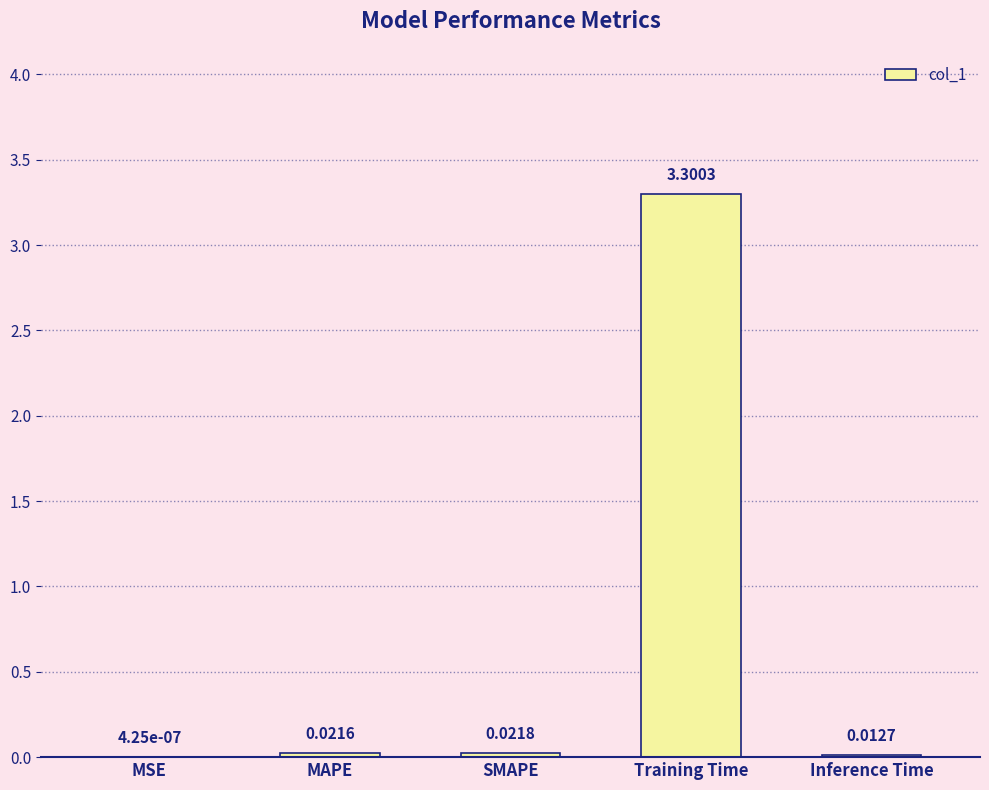

What is the change in value from SMAPE to Training Time?

+3.3